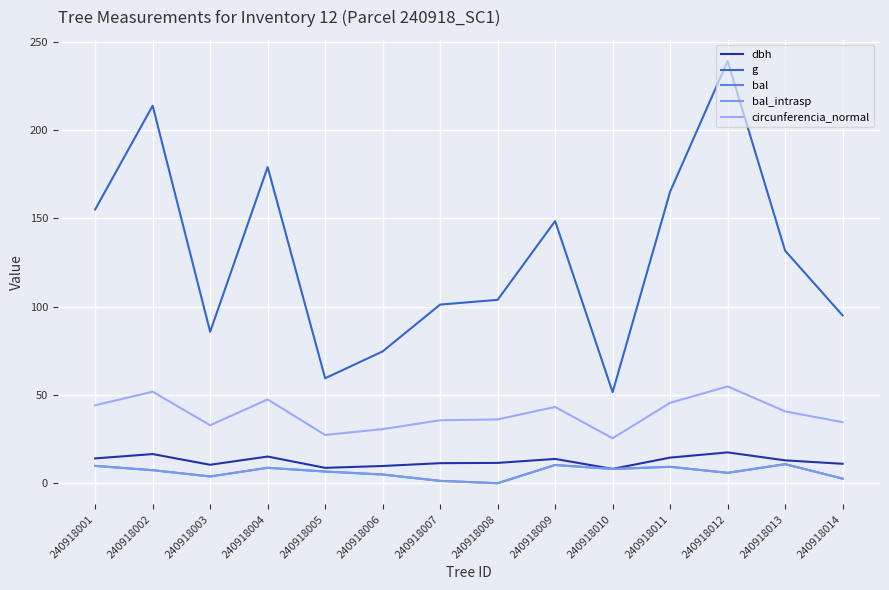

Which series changed the most between 240918004 and 240918012?

g